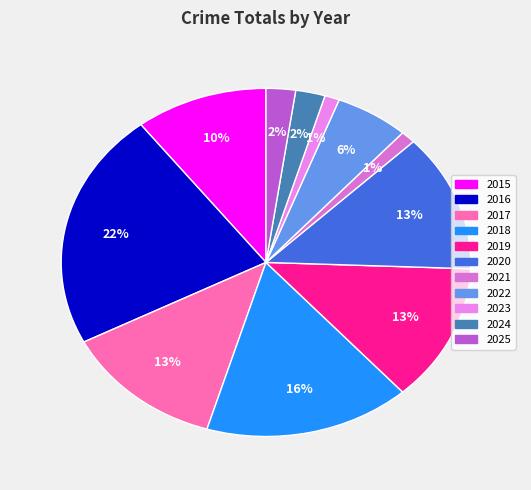

What is the smallest slice in the pie chart?

2021